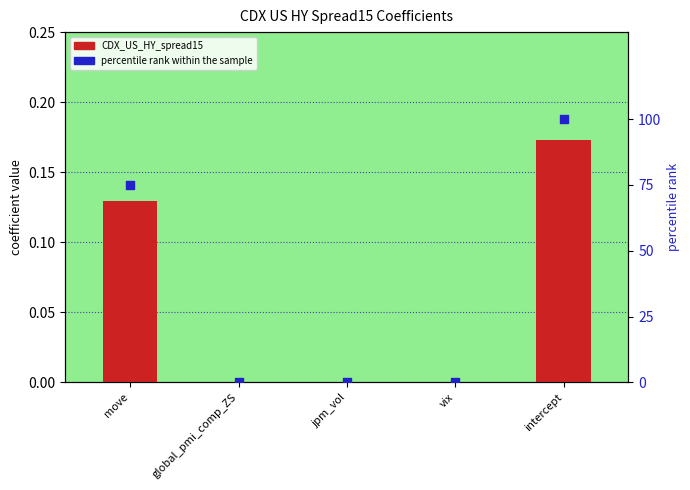

At which category is the sum across all series the highest?

intercept